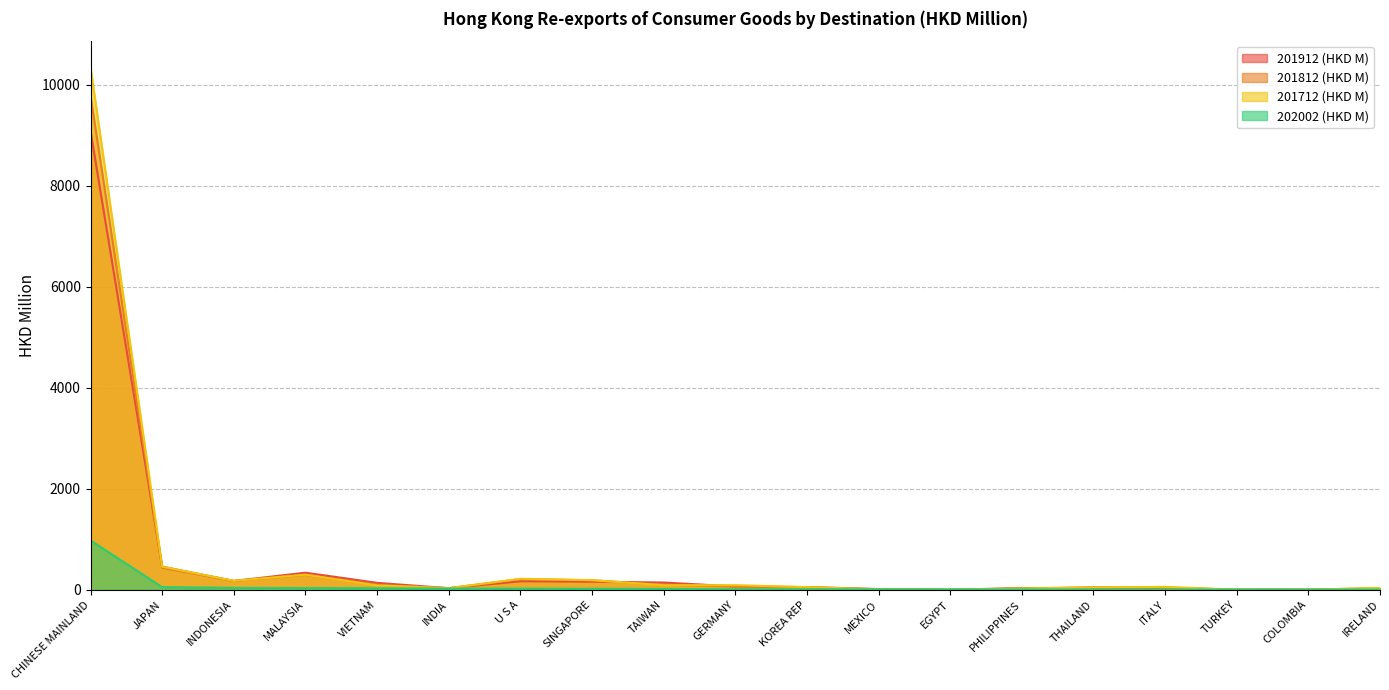

List the labels in order of 202002 (HKD M) value, largest first.

CHINESE MAINLAND, JAPAN, INDONESIA, MALAYSIA, VIETNAM, INDIA, U S A, SINGAPORE, TAIWAN, GERMANY, KOREA REP, MEXICO, EGYPT, PHILIPPINES, THAILAND, ITALY, TURKEY, COLOMBIA, IRELAND